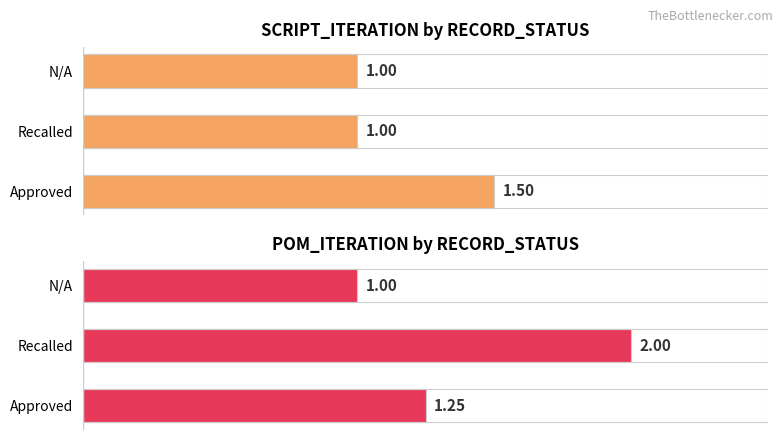

What is the smallest value displayed?

1